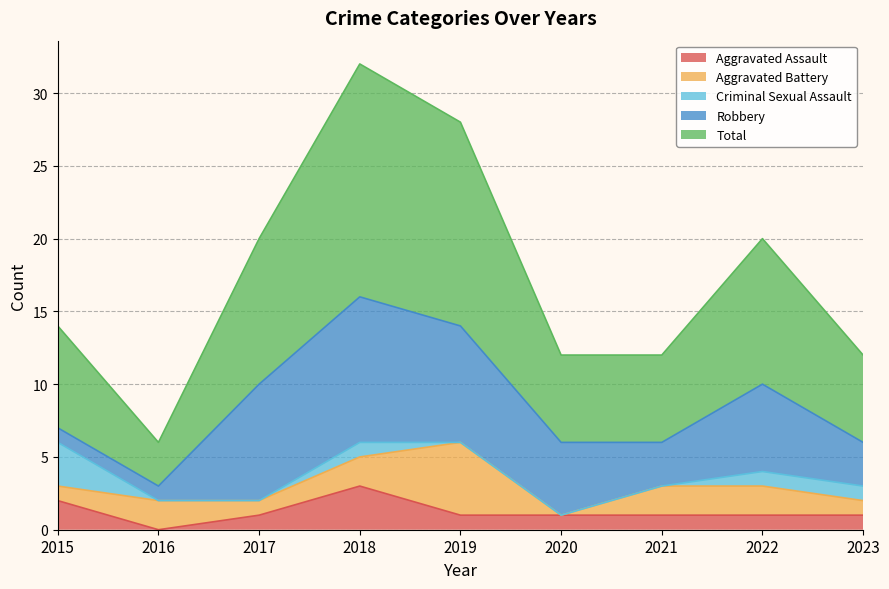

What is the sum of the Aggravated Battery values at 2023 and 2021?

3